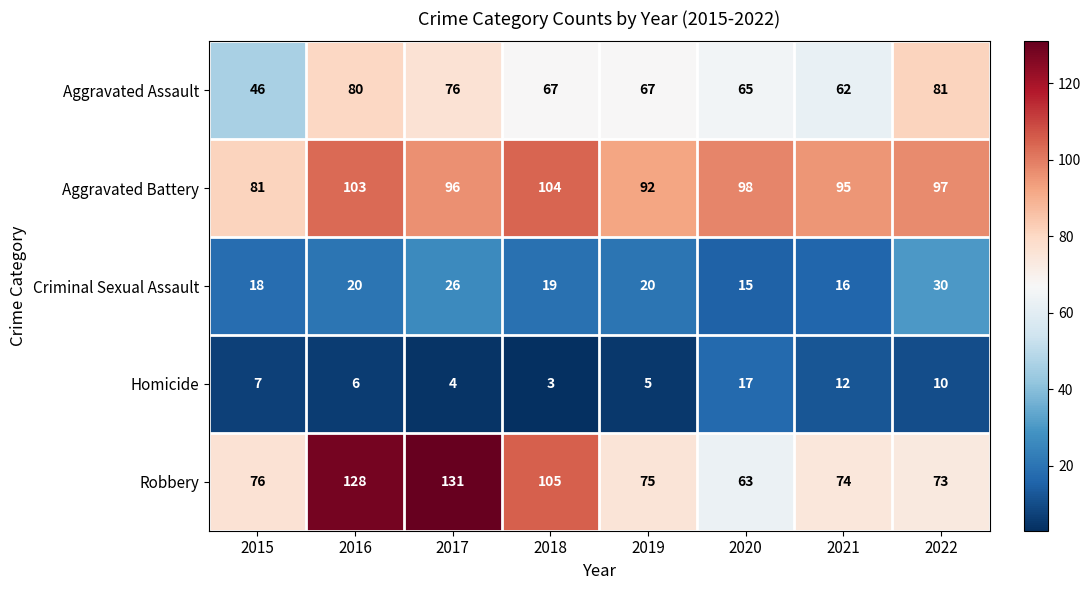

Which series has the widest spread of values?

Robbery